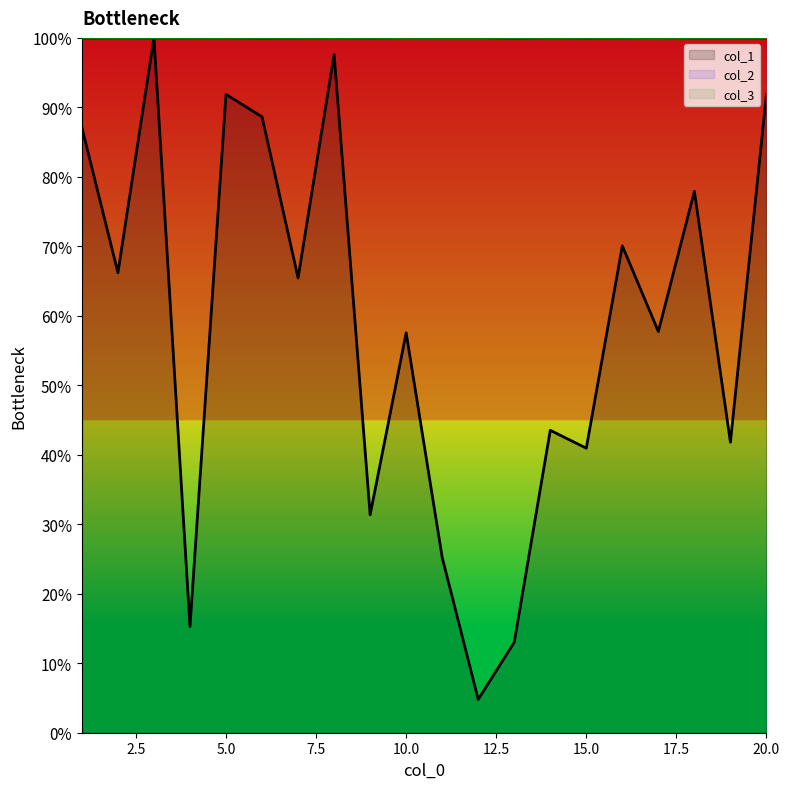

What is the average value of the col_1 series?

58.4